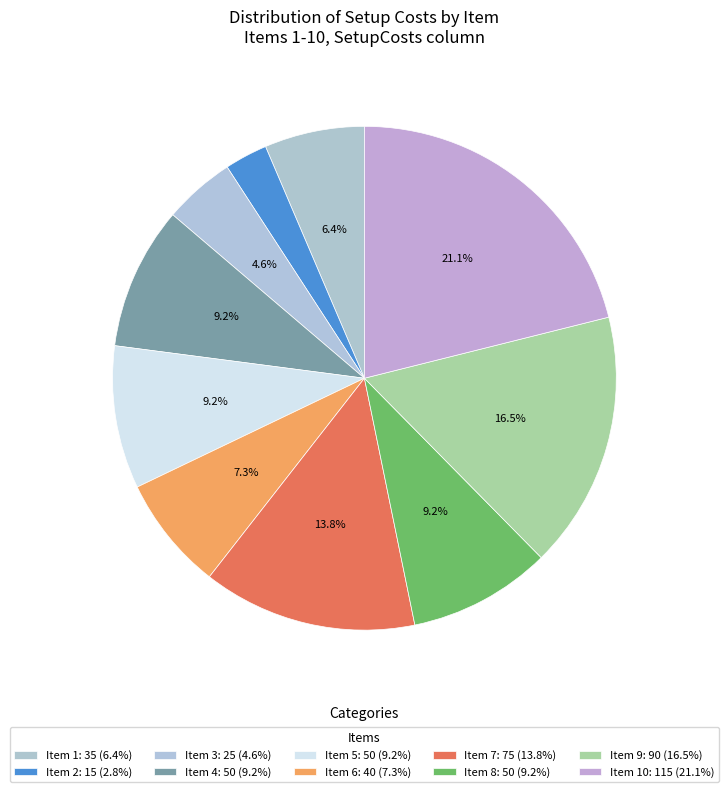

What is the smallest slice in the pie chart?

2